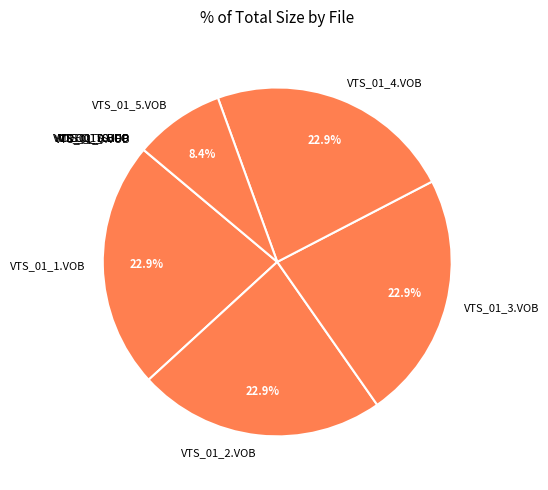

What portion of the pie excludes VTS_01_5.VOB?

91.6%